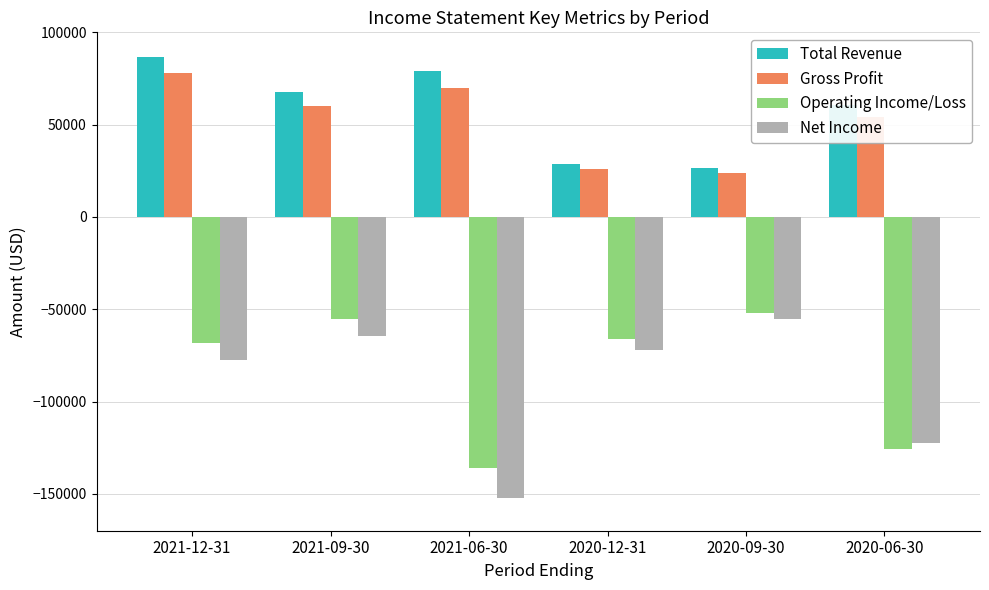

Rank the series at 2020-12-31 from highest to lowest value.

Total Revenue, Gross Profit, Operating Income/Loss, Net Income